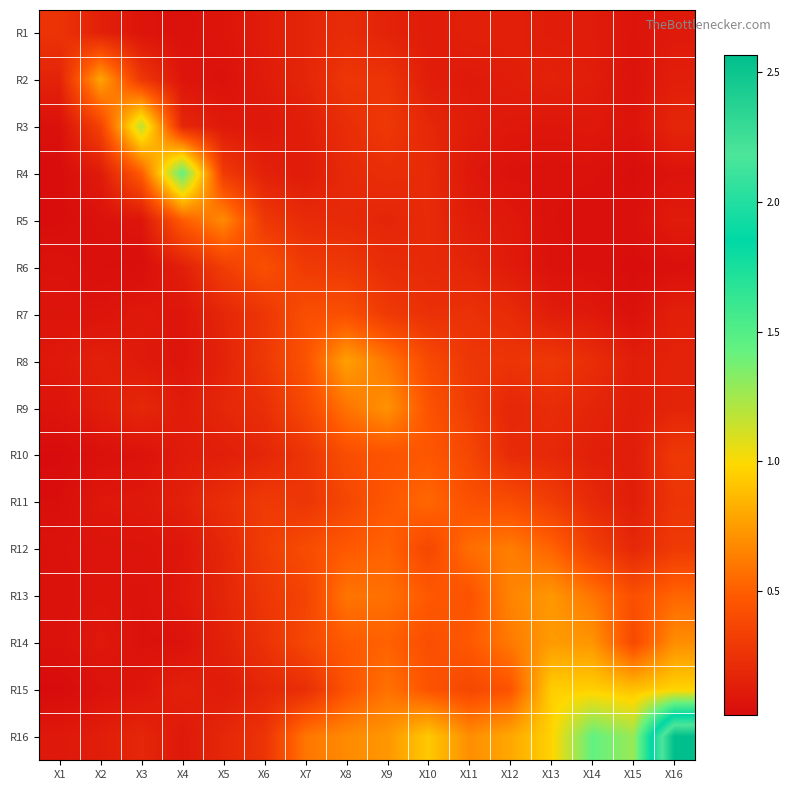

Which label corresponds to the smallest value in the chart?

X1